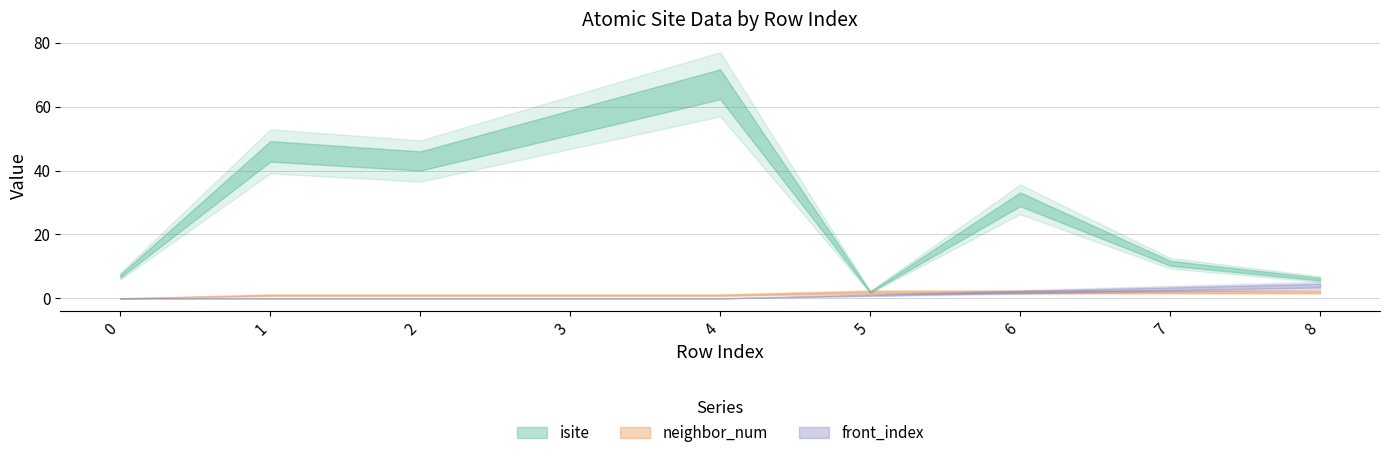

How many lines are shown in the chart?

3